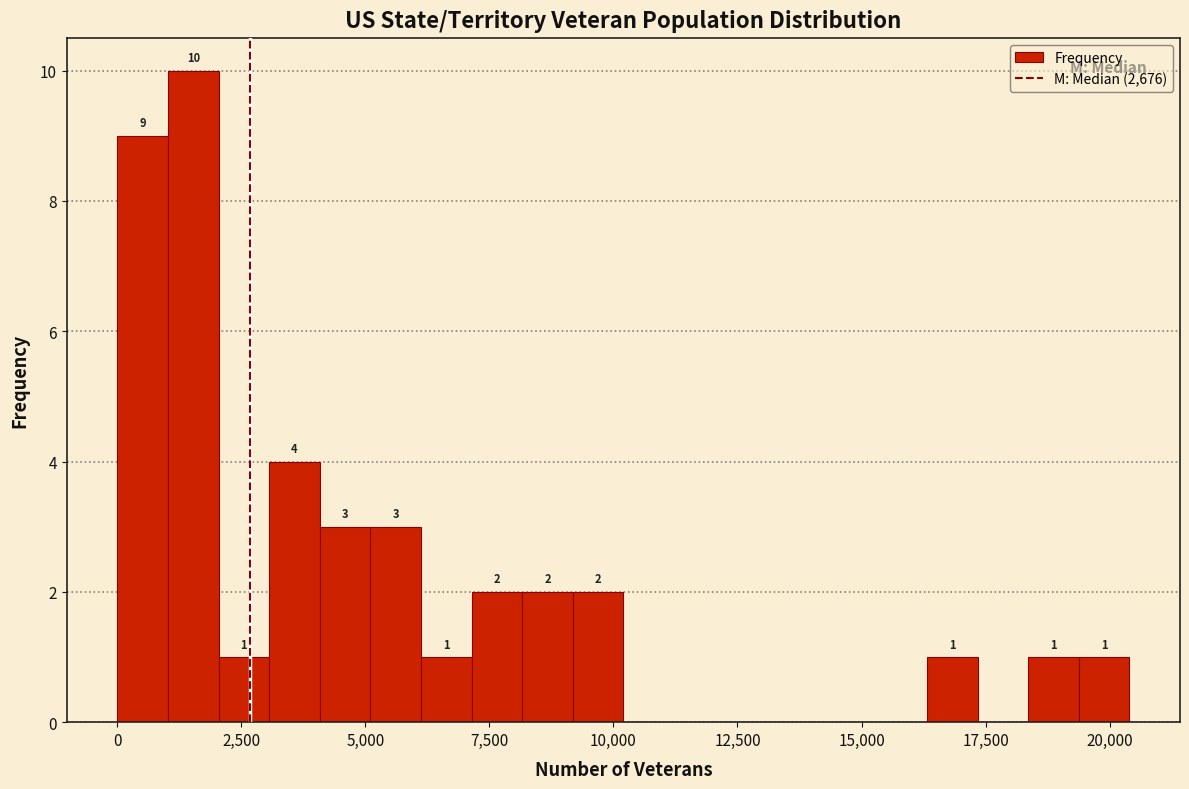

Around what value on the x-axis is the tallest bar? Give the approximate position of its centre, as read against the axis.

1500